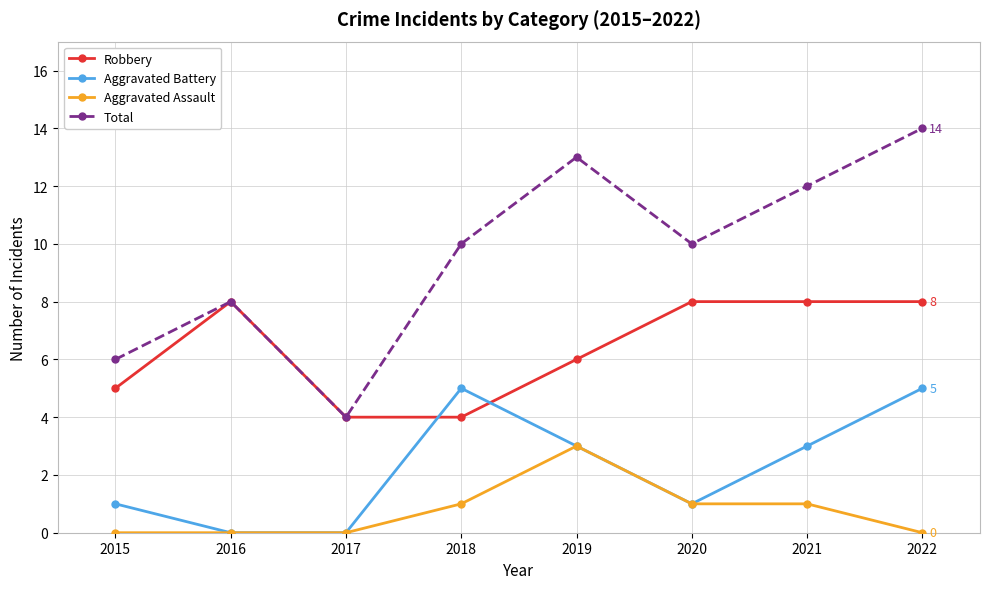

Count the Aggravated Assault values in the range 0 to 1.

7